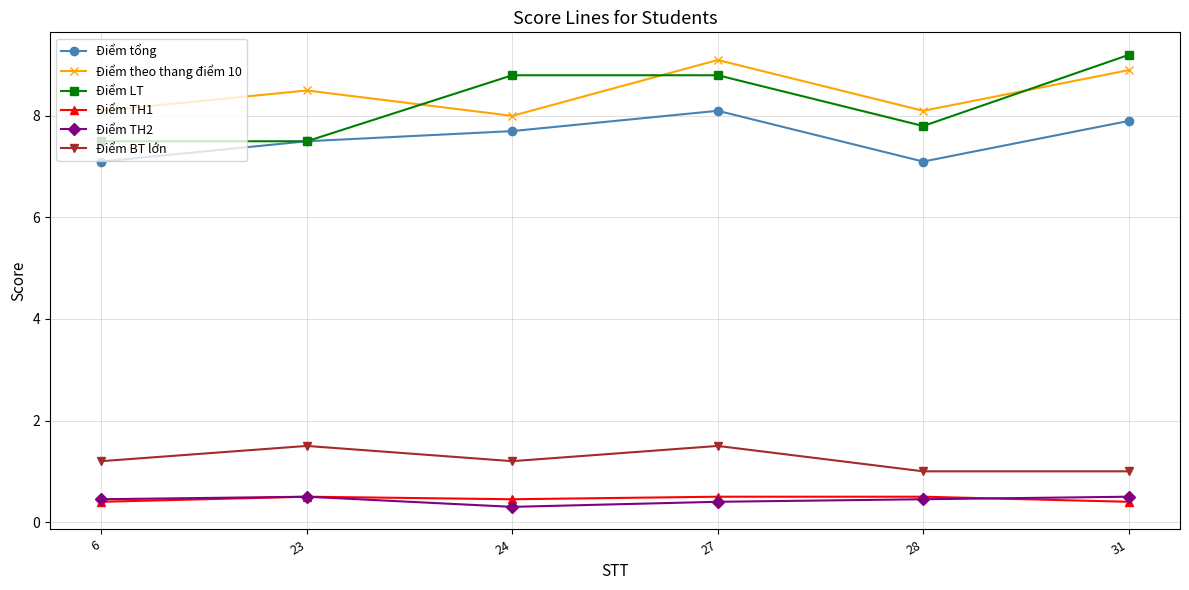

The Điểm TH1 series shows 0.9 at 28. True or false?

False